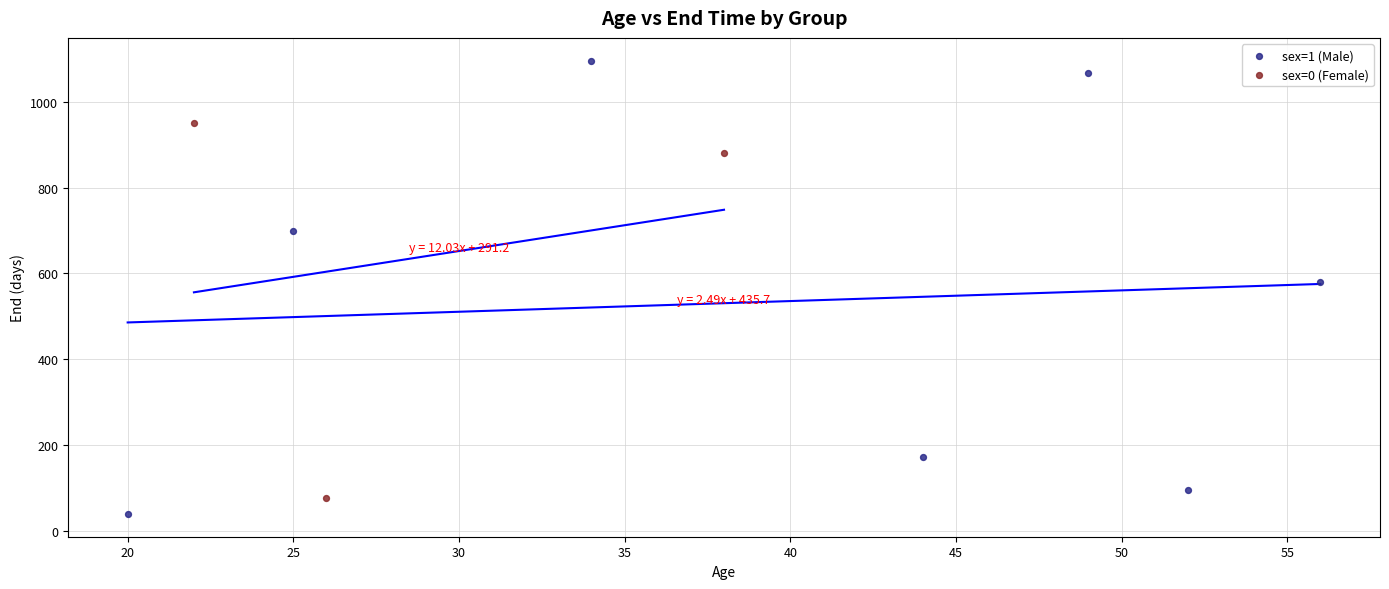

Which series contains the highest Y value?

sex=1 (Male)